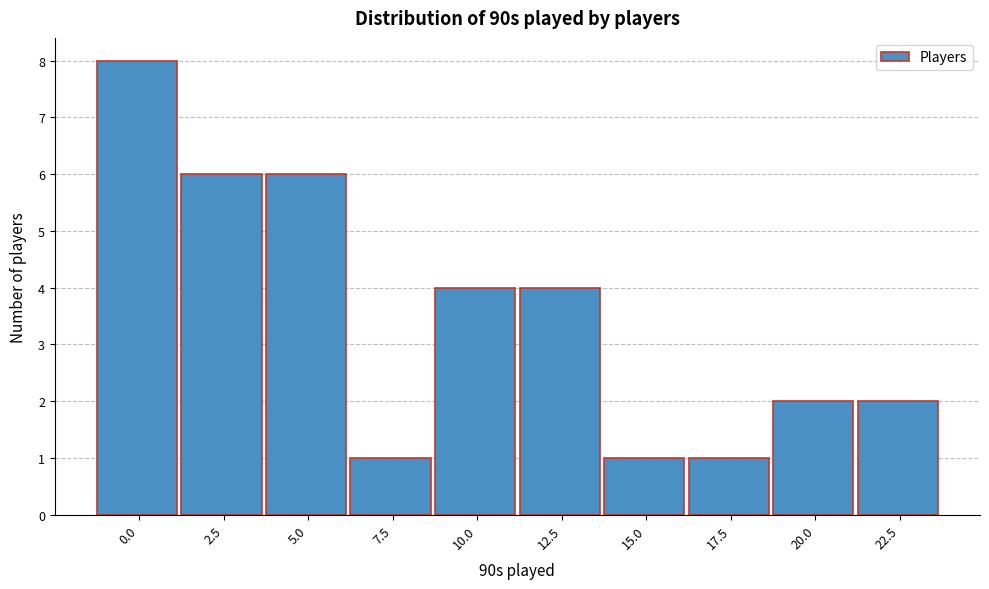

Reading right to left, transcribe all the data shown in this chart.

22.5=2	20.0=2	17.5=1	15.0=1	12.5=4	10.0=4	7.5=1	5.0=6	2.5=6	0.0=8